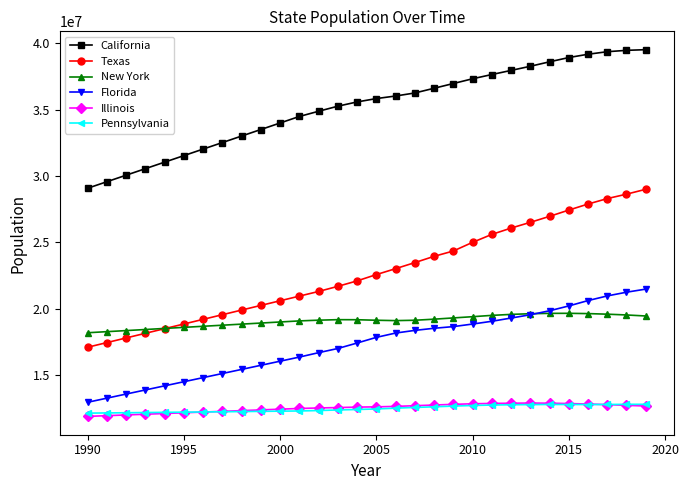

What is the value of the New York point at the 3rd from the left?

18353316